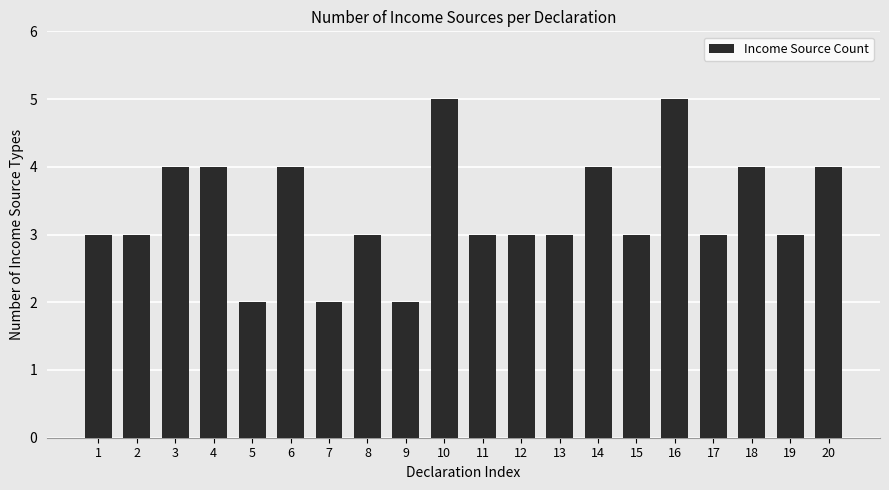

What is the maximum value shown in the chart?

5